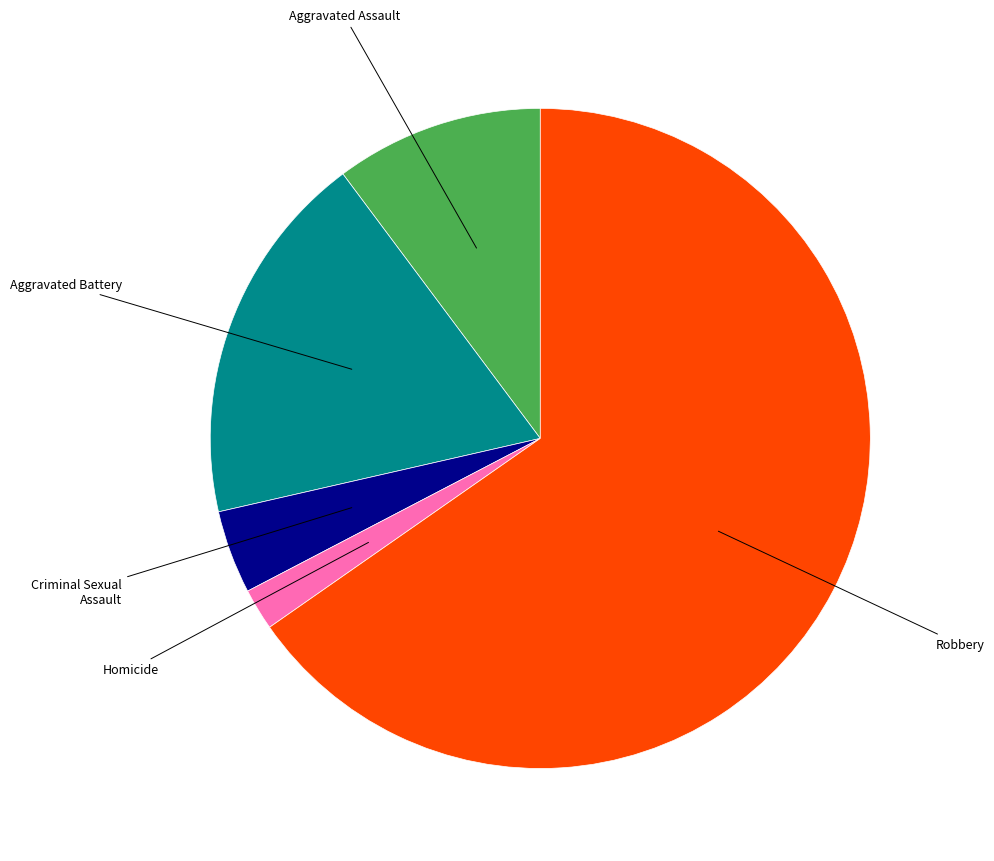

Is there any slice that represents more than half of the pie?

Yes